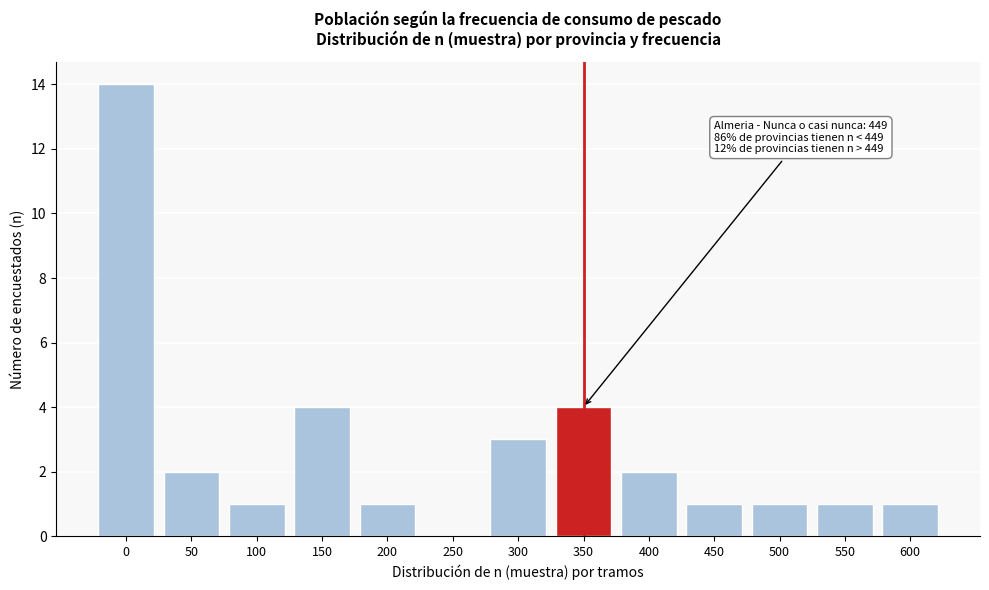

Reading left to right, list all the values displayed in this chart.

0=14	50=2	100=1	150=4	200=1	250=0	300=3	350=4	400=2	450=1	500=1	550=1	600=1